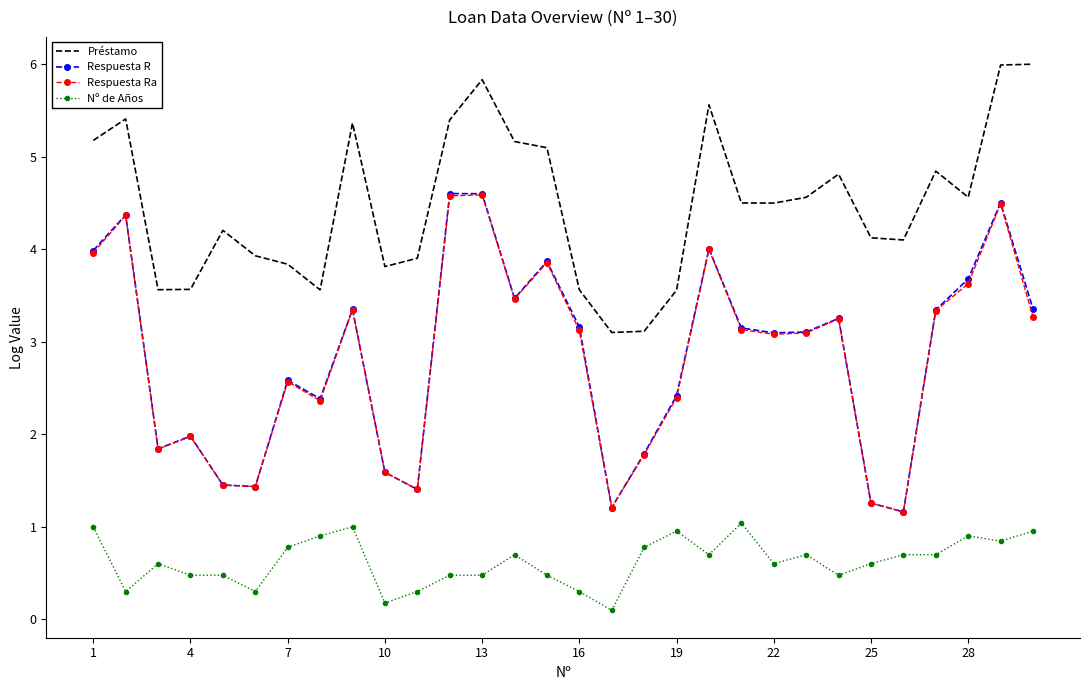

Which series has the largest range (max minus min)?

Respuesta R